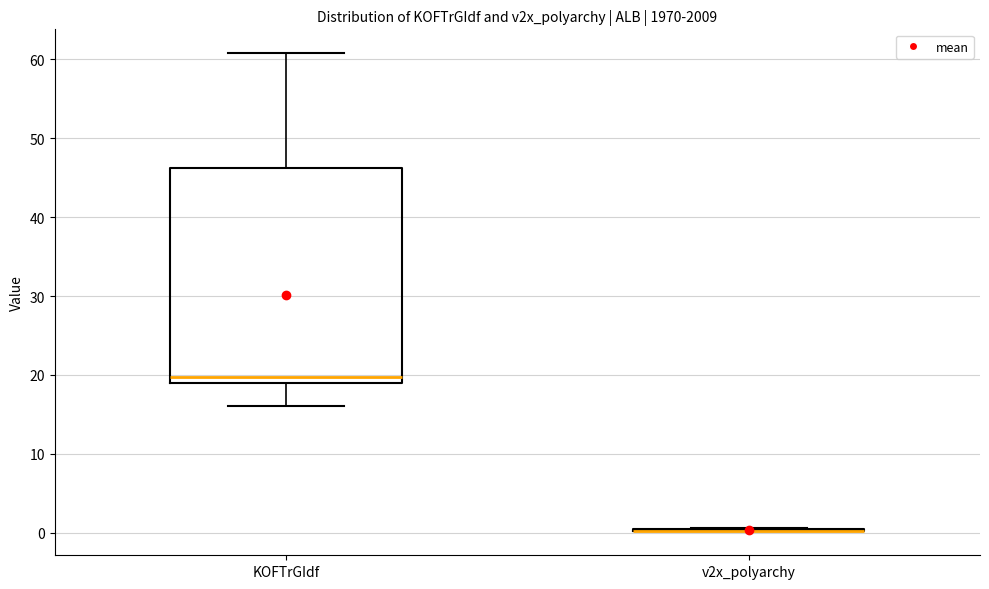

Which box is the tallest, from its lower edge to its upper edge?

KOFTrGIdf